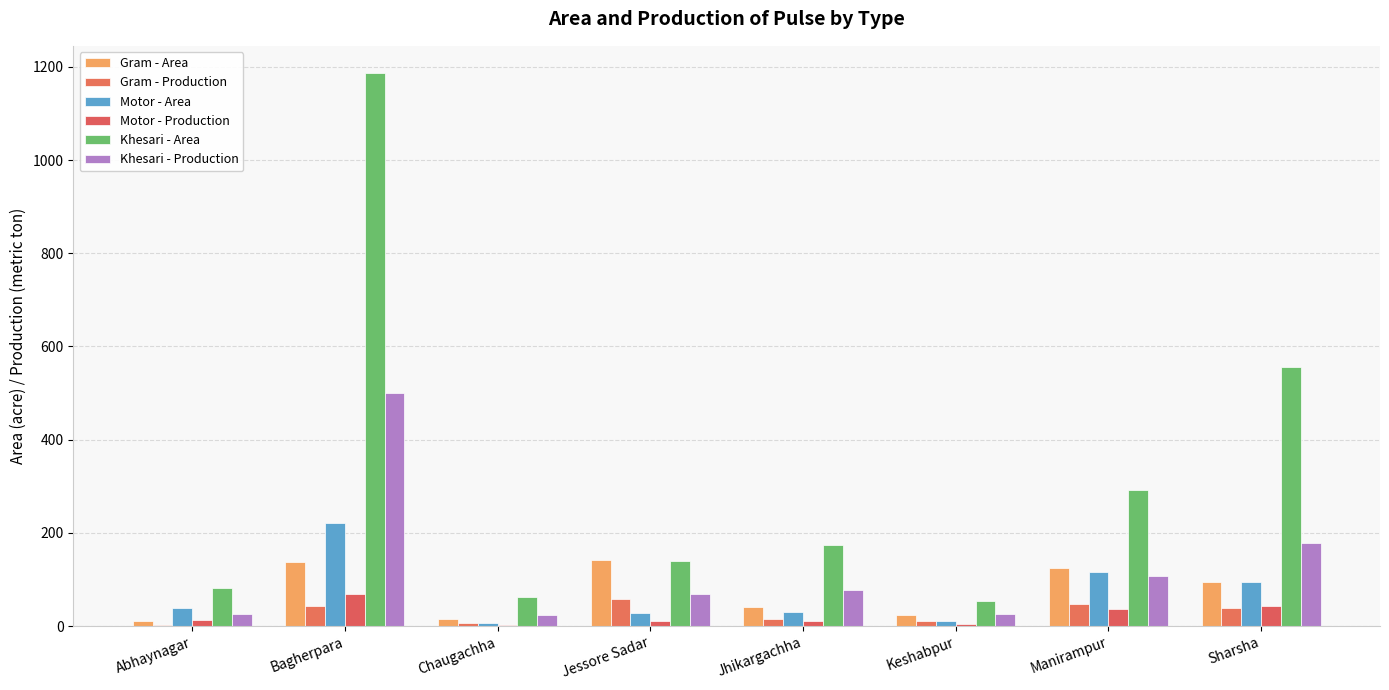

What are all the series names shown in the legend?

Gram - Area, Gram - Production, Motor - Area, Motor - Production, Khesari - Area, Khesari - Production